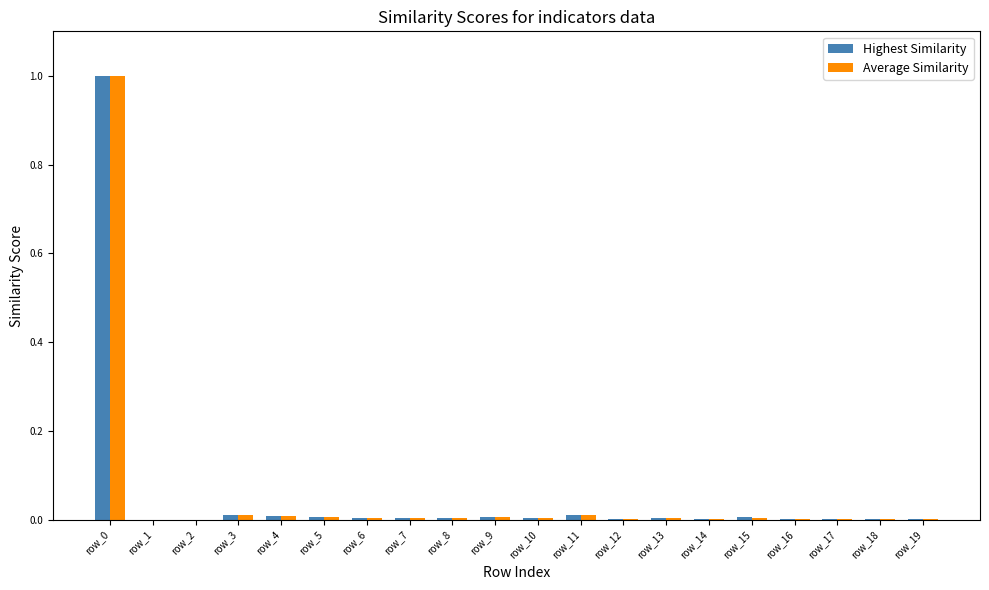

What are all the series names shown in the legend?

Highest Similarity, Average Similarity